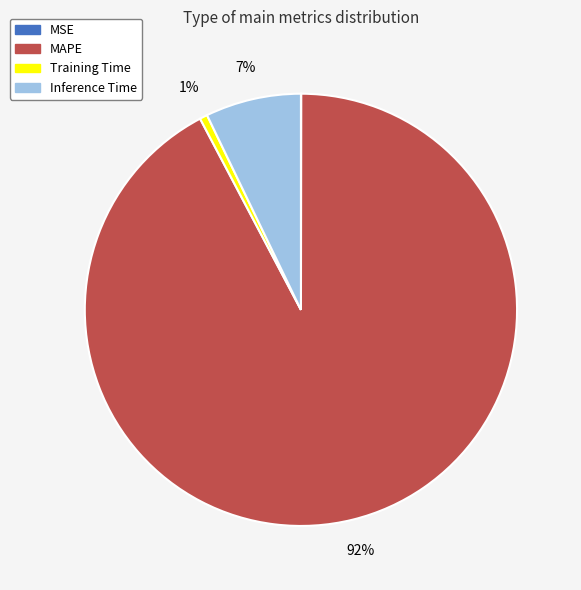

Do Inference Time and MAPE together represent more than half of the pie?

Yes